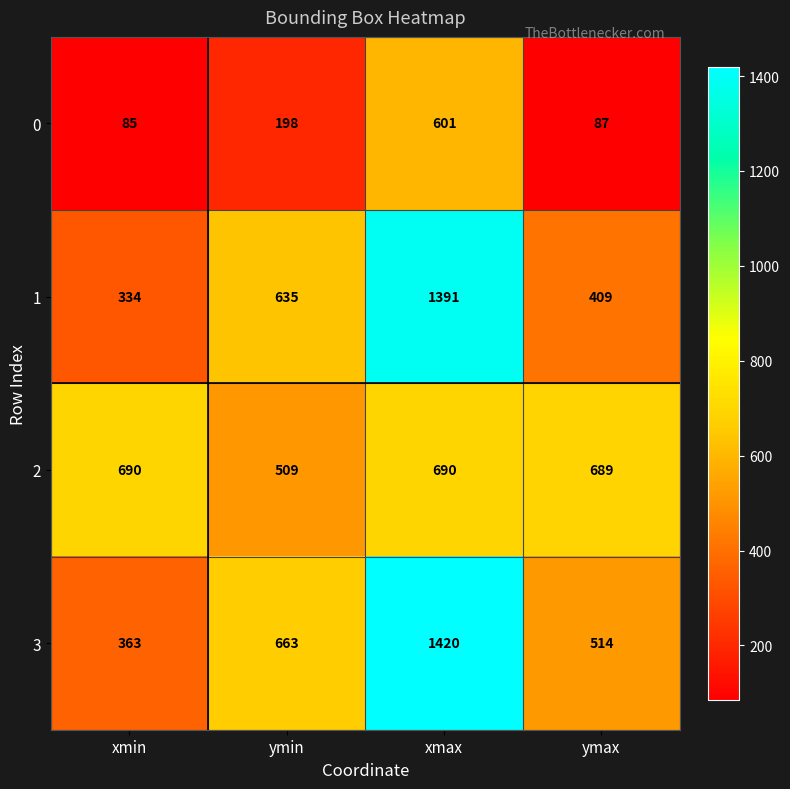

What is the average value of the 0 series?

243